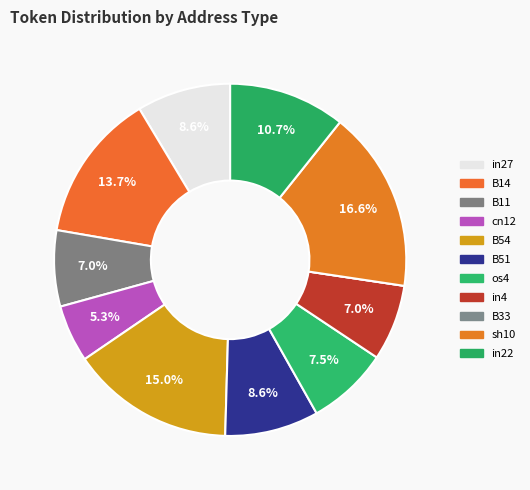

To the nearest percent, what is the average slice percentage?

9%